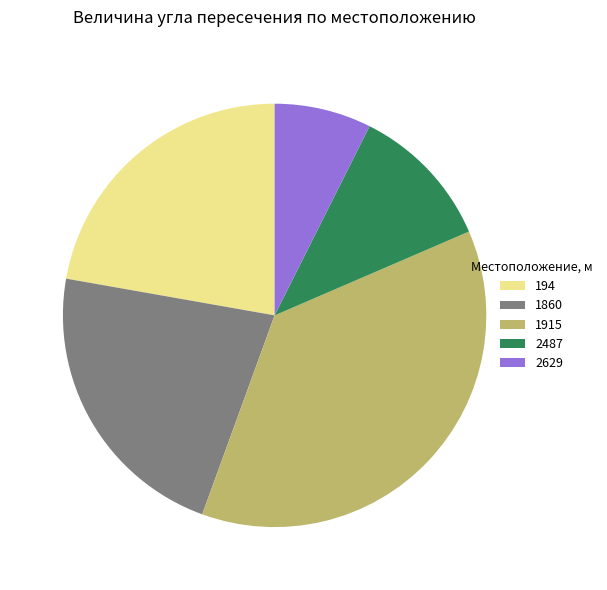

Approximately how many times larger is the value at 2487 compared to 2629?

1.5